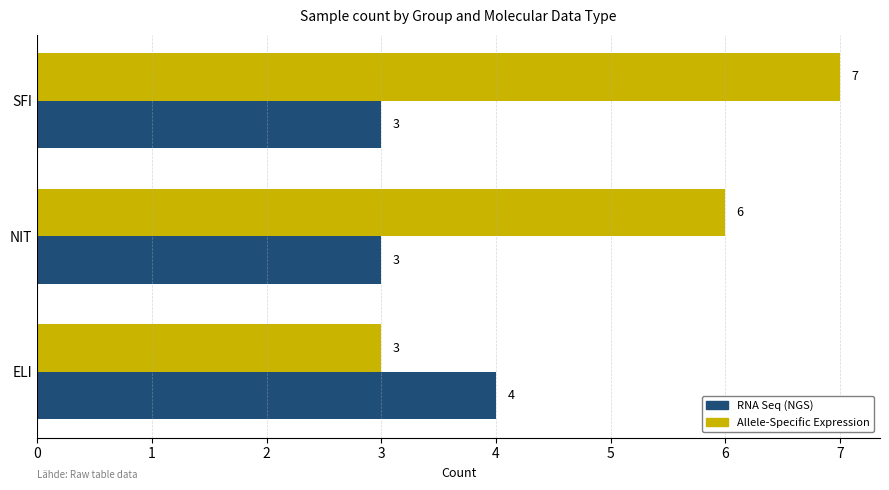

Which series has the widest spread of values?

Allele-Specific Expression